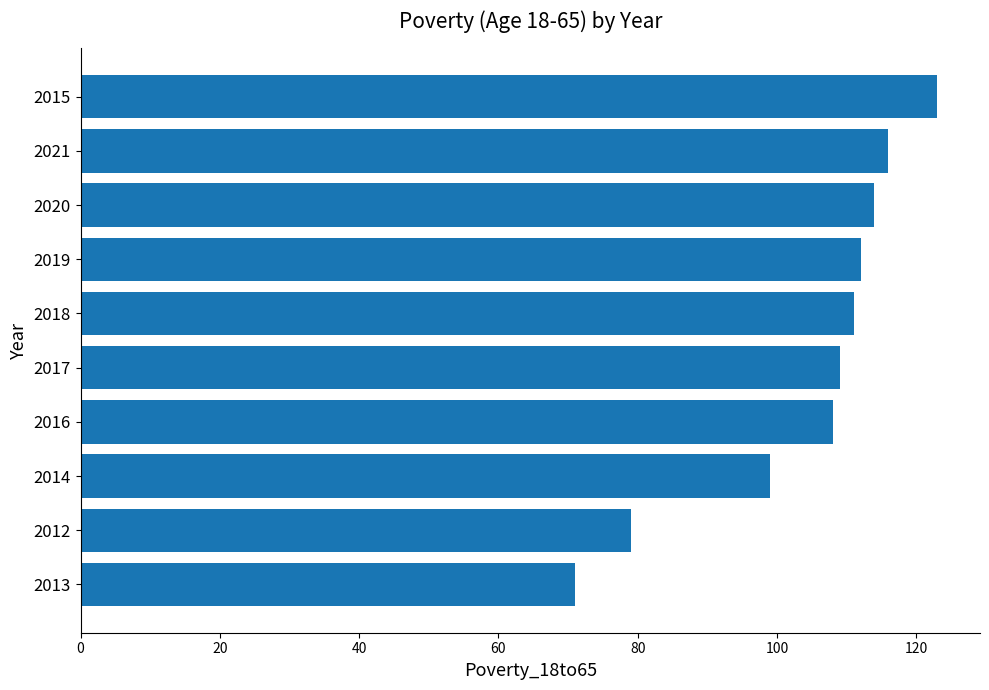

The value at 2016 is 108. True or false?

True